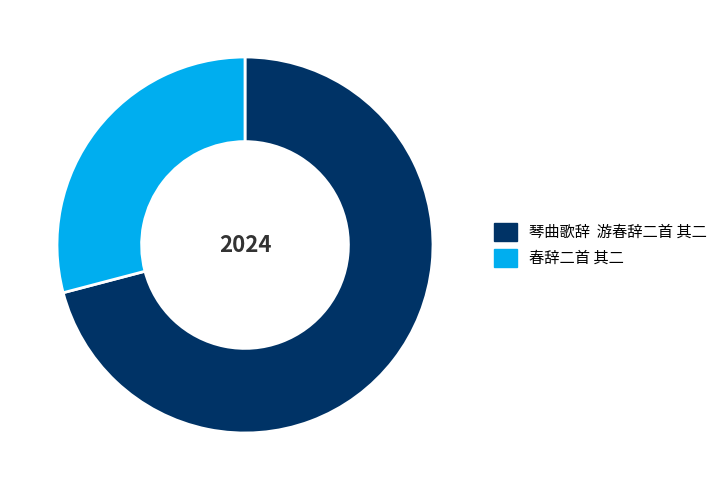

Which slice represents more than half of the pie?

琴曲歌辞 游春辞二首 其二